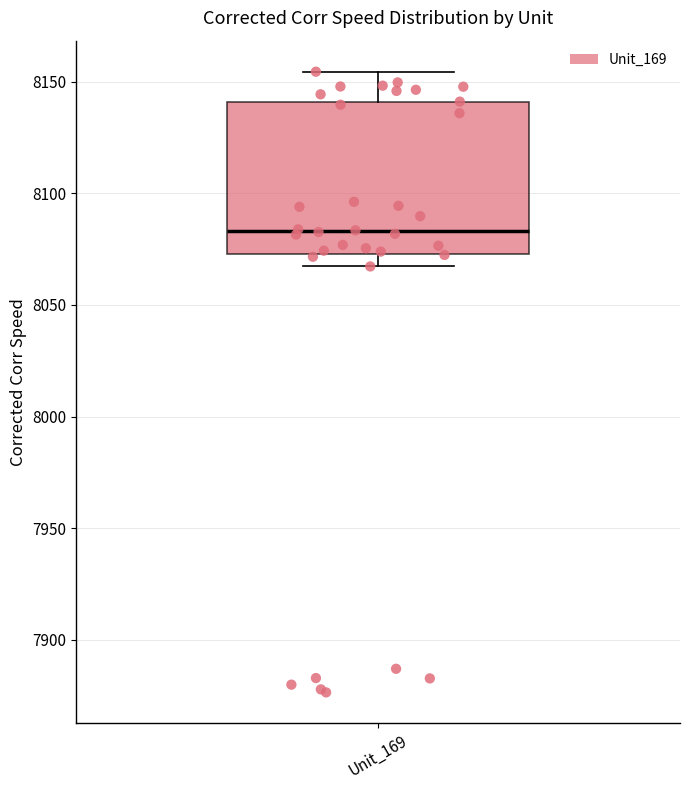

Where does the lower whisker of the box for Unit_169 end on the y-axis? The values are not printed on the chart, so give them approximately, as read against the axis.

8065